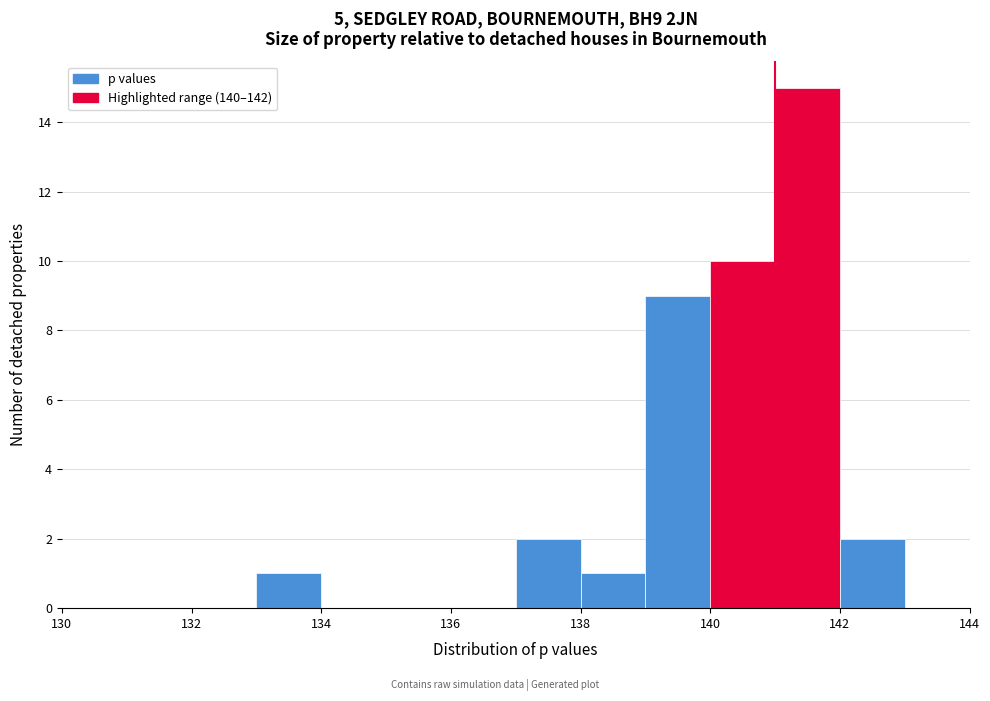

Which range on the x-axis has the tallest bar?

141 to 142